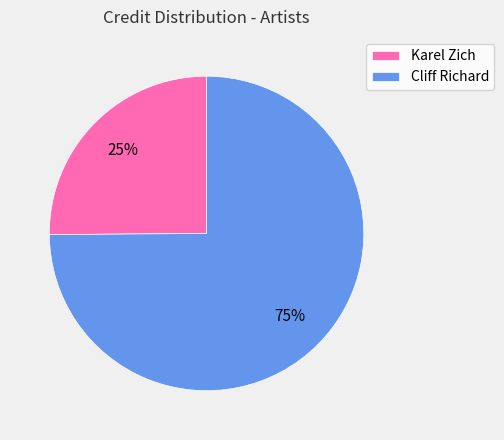

Which slice is the smallest?

Karel Zich